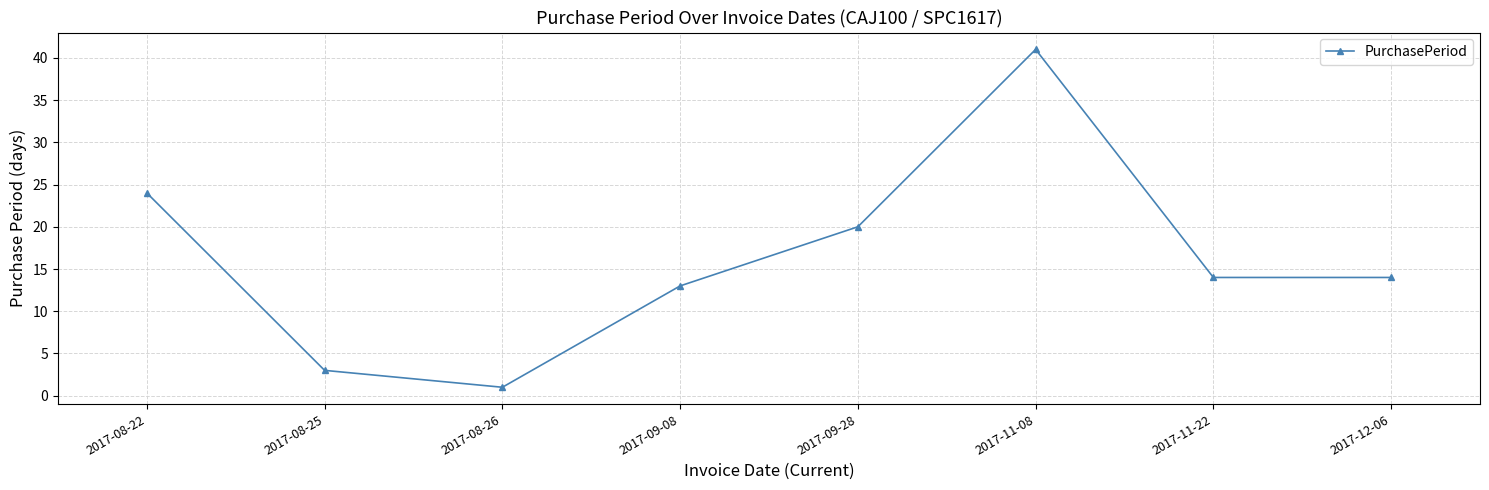

The chart shows a value of 20 at 2017-09-08. True or false?

False